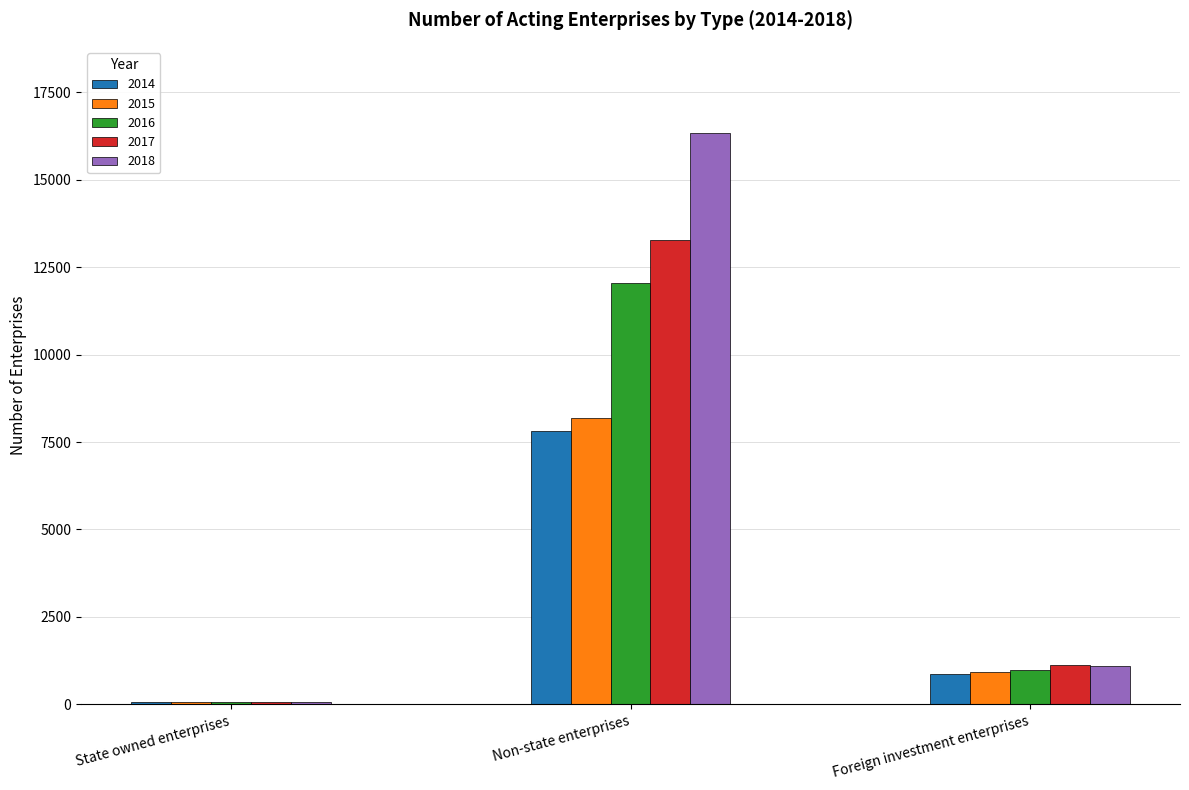

Reading right to left, transcribe all the data shown in this chart.

2014: 880	7818	84
2015: 921	8186	81
2016: 996	12054	80
2017: 1117	13265	73
2018: 1094	16343	61